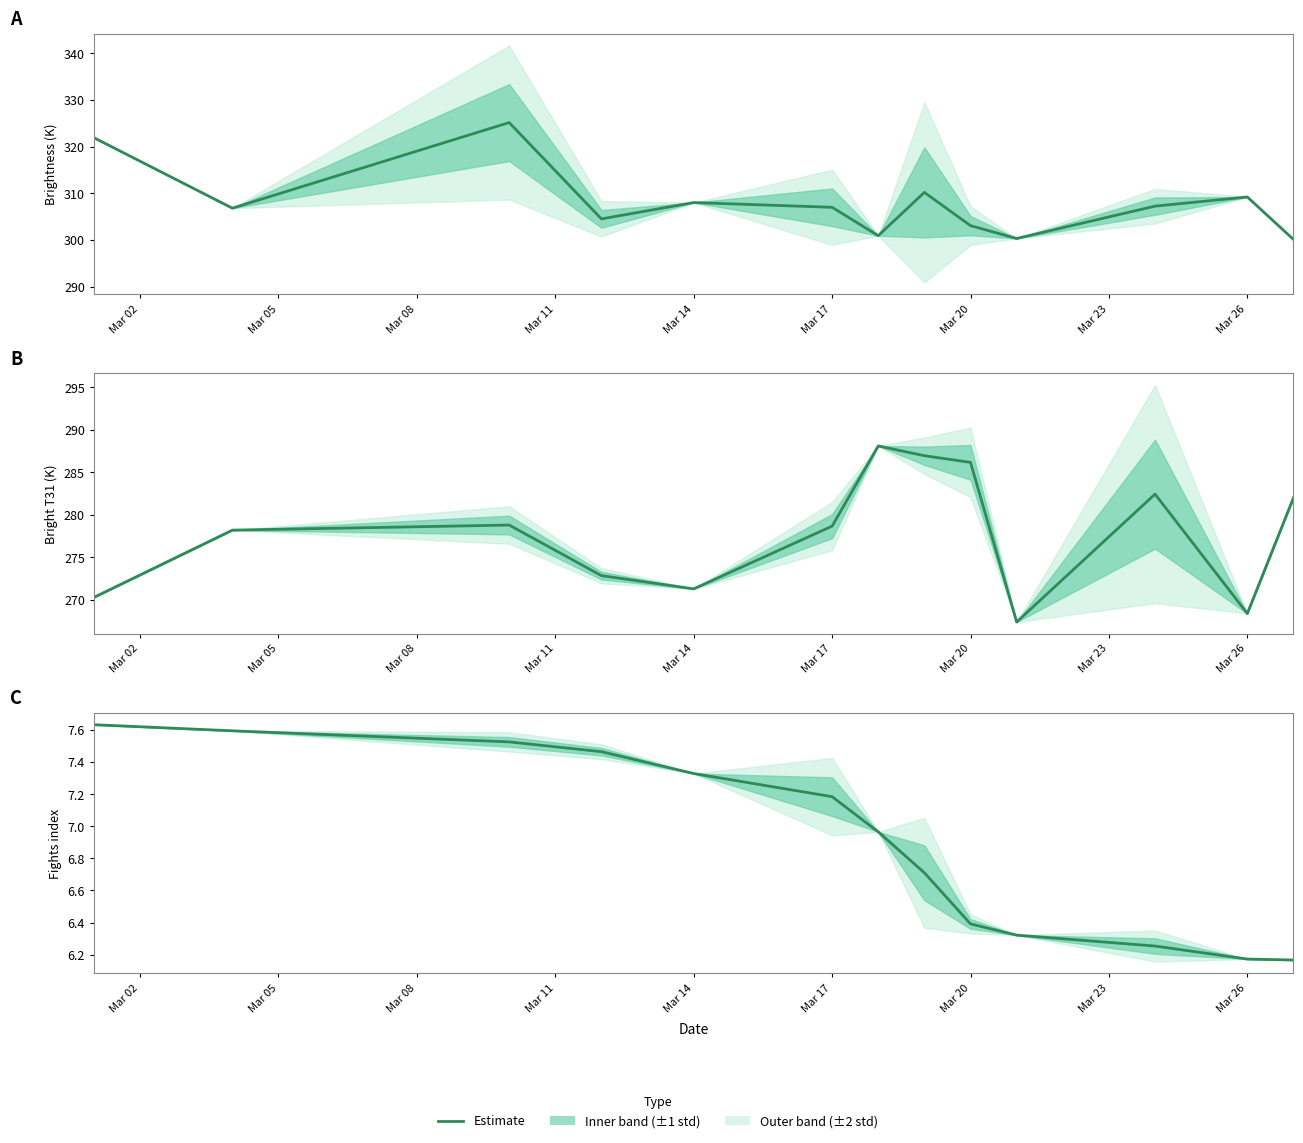

The value at 9 is 6.3. True or false?

True